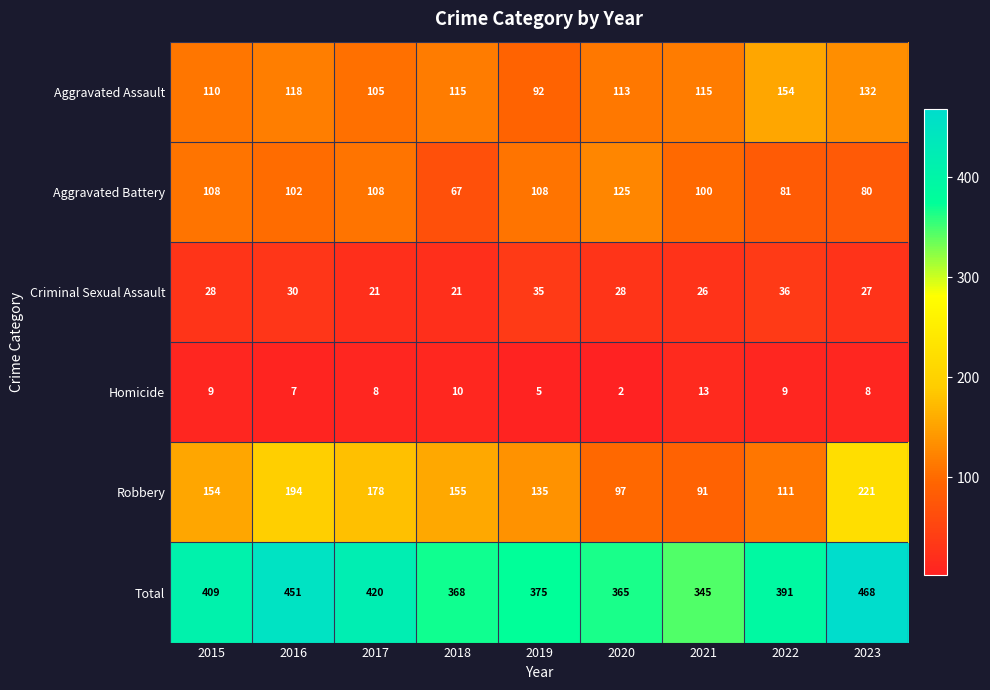

Which label corresponds to the largest value in the chart?

2023